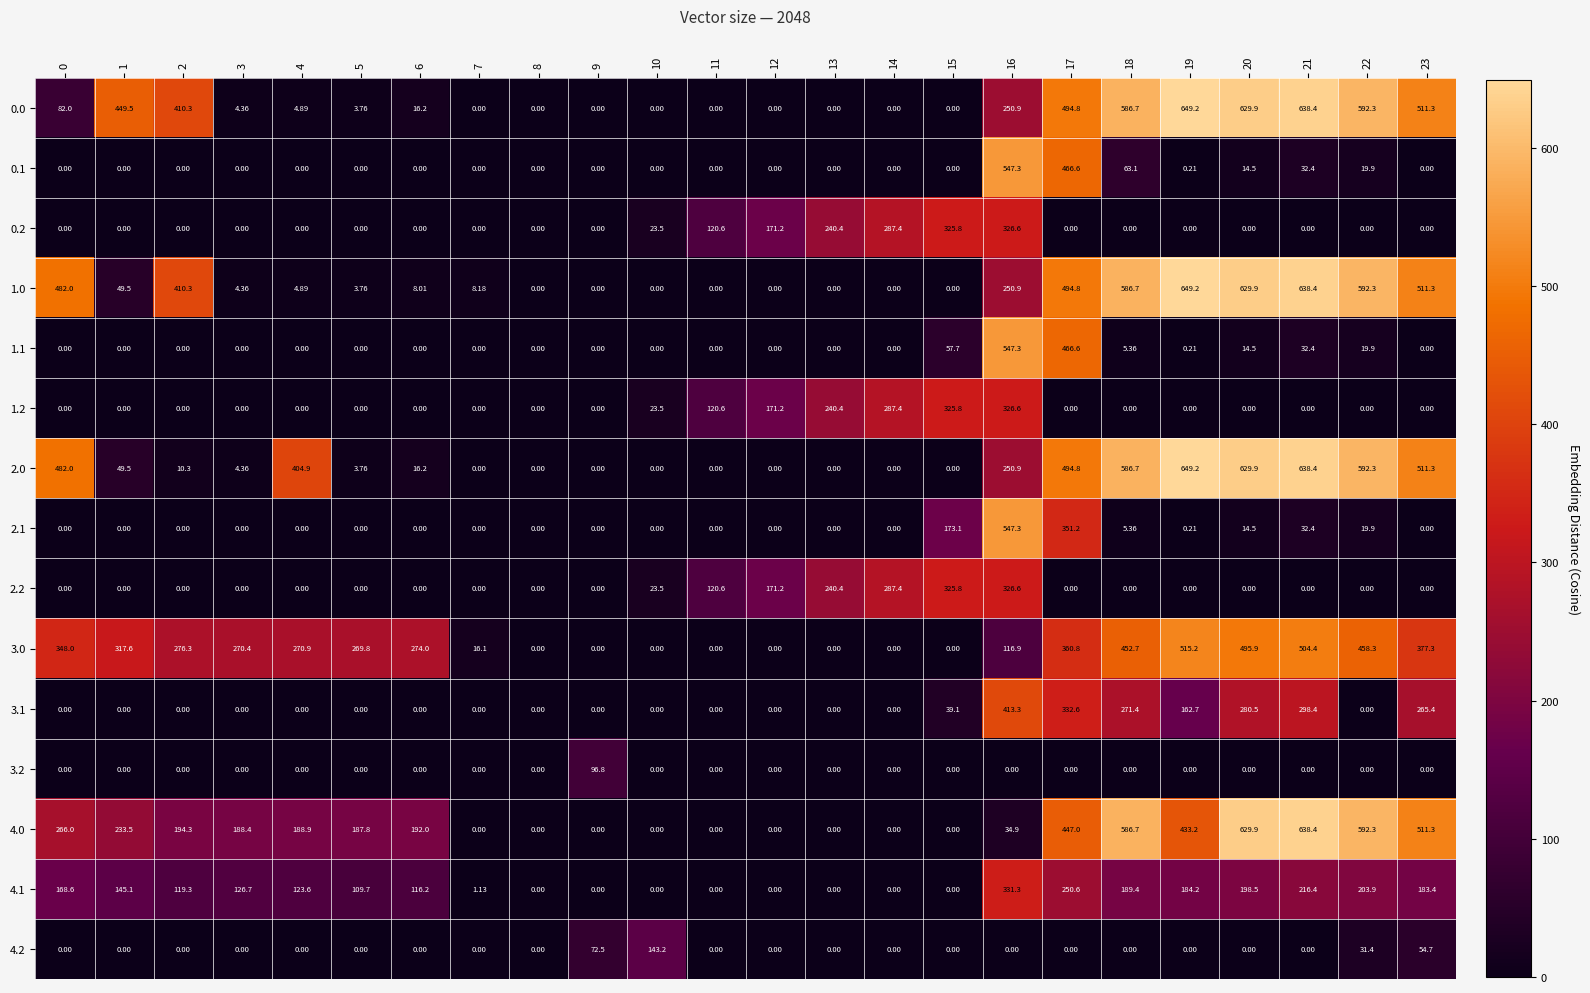

Is the value of 2.2 at 7 greater than the value of 0.0 at 21?

No